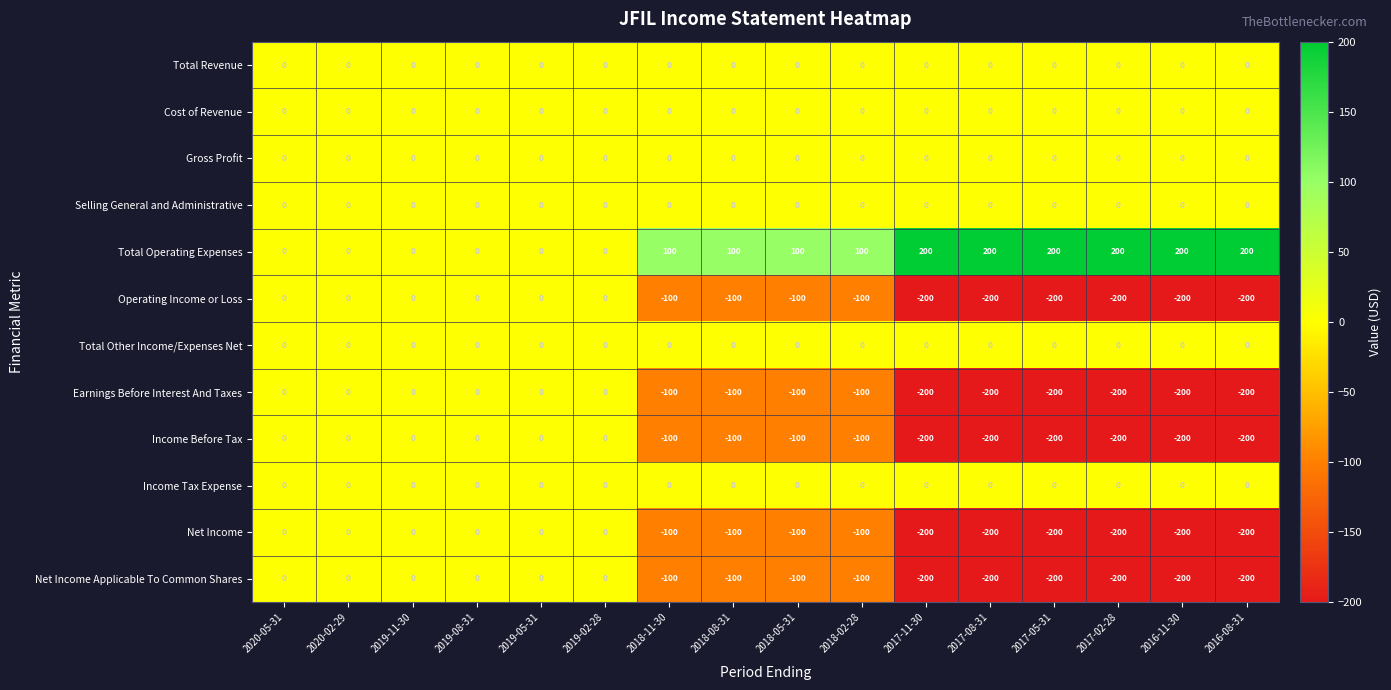

Is it true that Selling General and Administrative equals 0 at 2017-11-30?

True